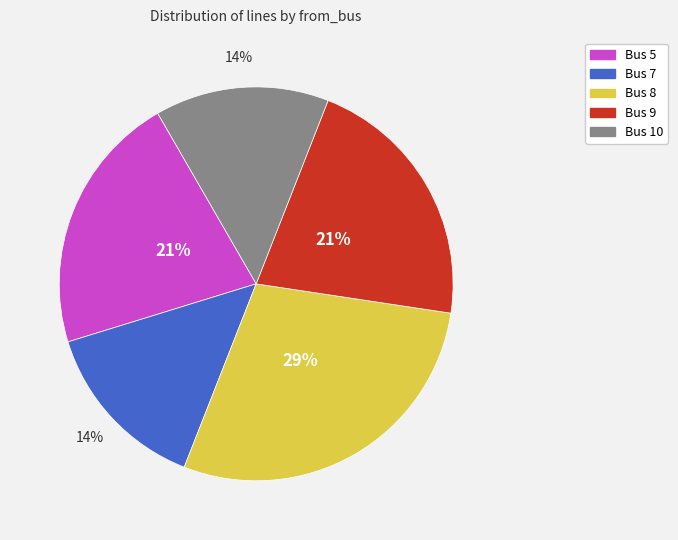

What percentage is the Bus 8 slice, to the nearest percent?

29%